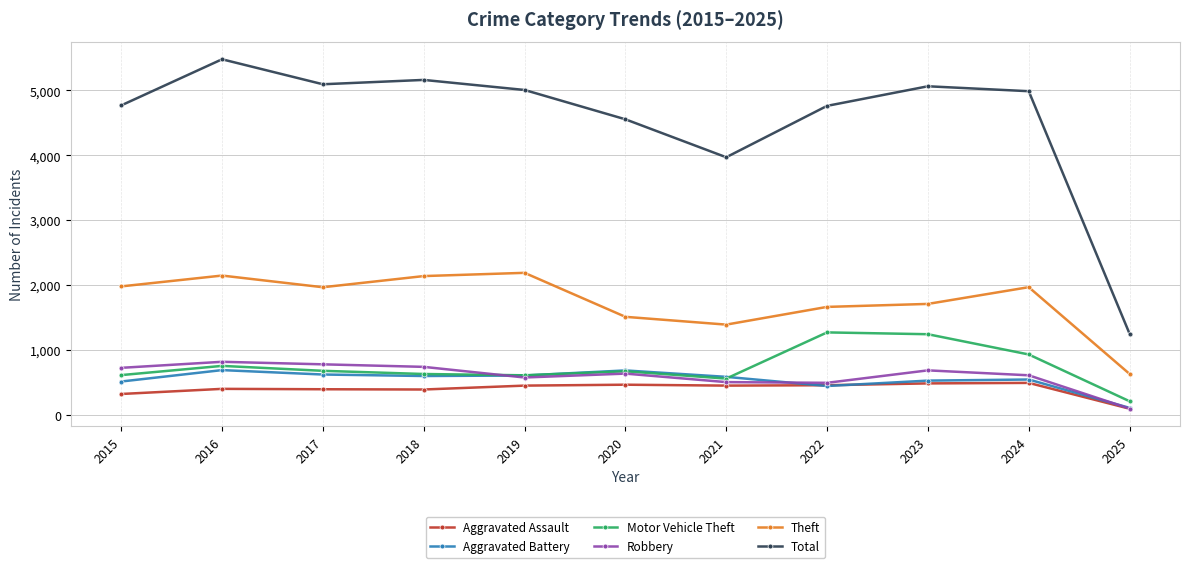

In Motor Vehicle Theft, how many points are higher than both neighbors (excluding endpoints)?

3